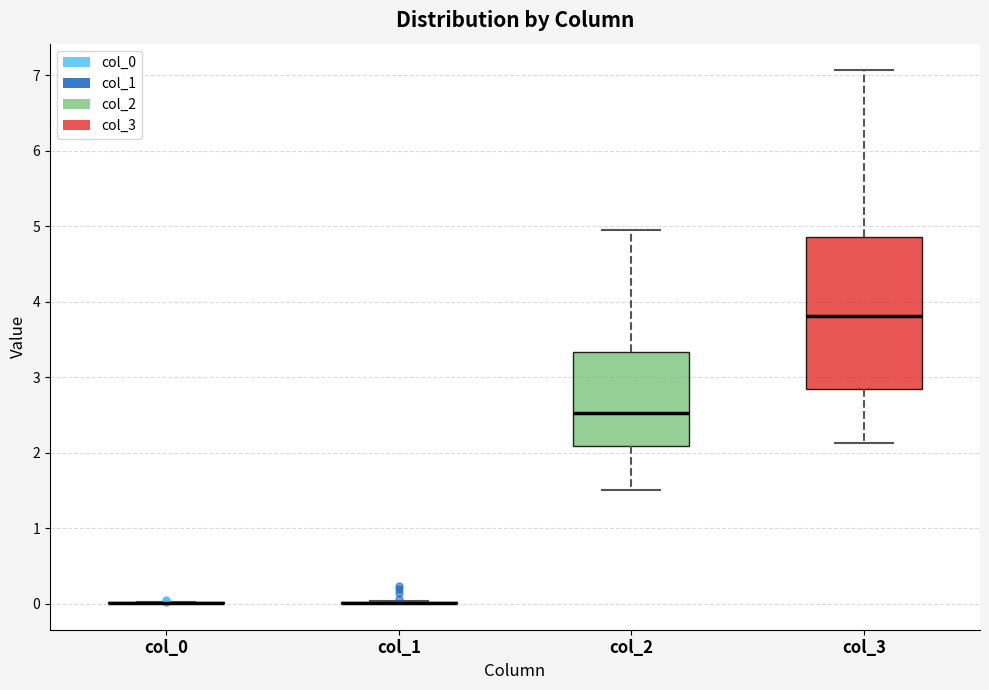

Reading left to right, read every box against the y-axis: the position of its median line, the range the box covers, and the ends of its whiskers. The values are not printed on the chart, so give them approximately, as read against the axis.

col_0: box collapsed to a line at 0.0, whiskers 0.0 to 0.0
col_1: box collapsed to a line at 0.0, whiskers 0.0 to 0.0
col_2: median 2.5, box 2.1 to 3.3, whiskers 1.5 to 5.0
col_3: median 3.8, box 2.8 to 4.9, whiskers 2.1 to 7.1